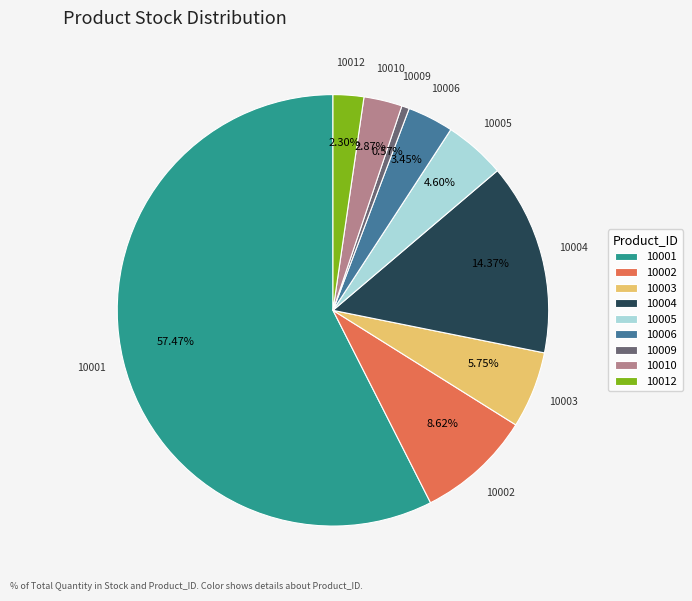

The 10004 slice represents 27% of the pie. True or false?

False